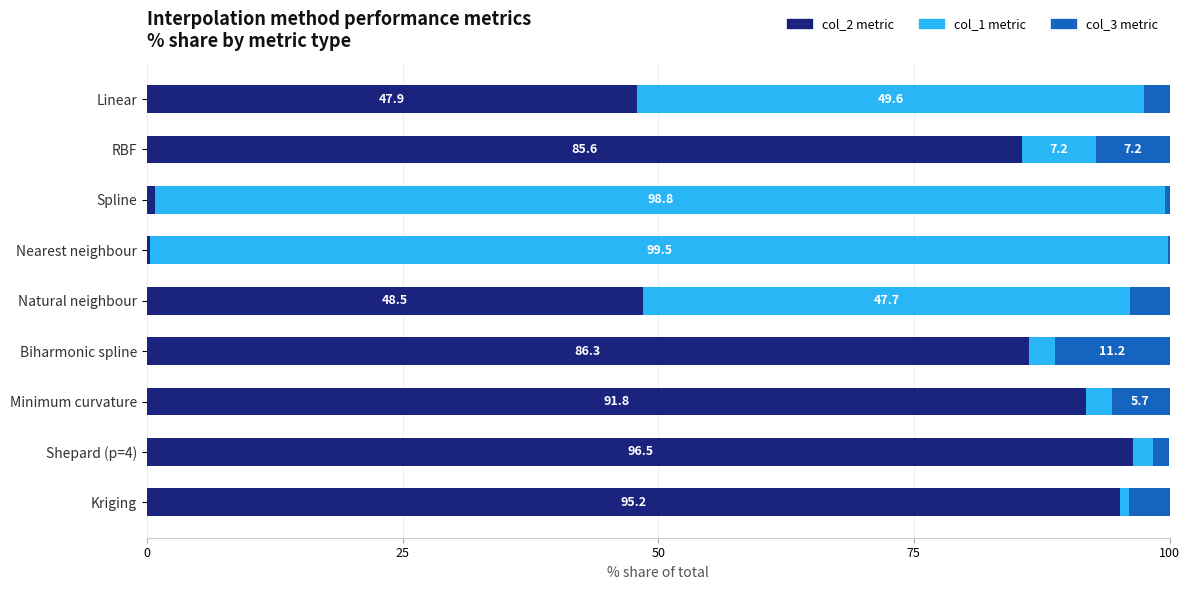

The value of col_2 metric at Biharmonic spline is 86.3. True or false?

True